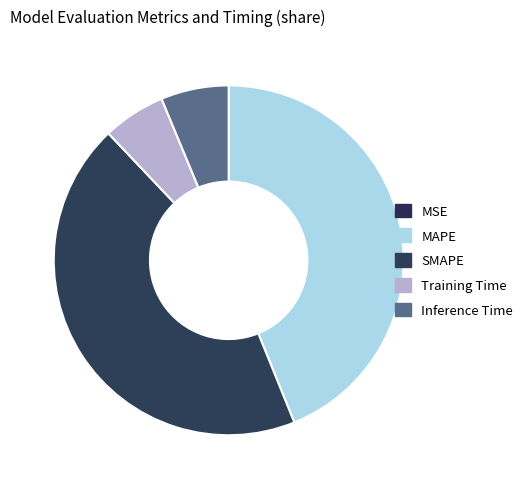

What is the change in value from MSE to SMAPE?

+0.8